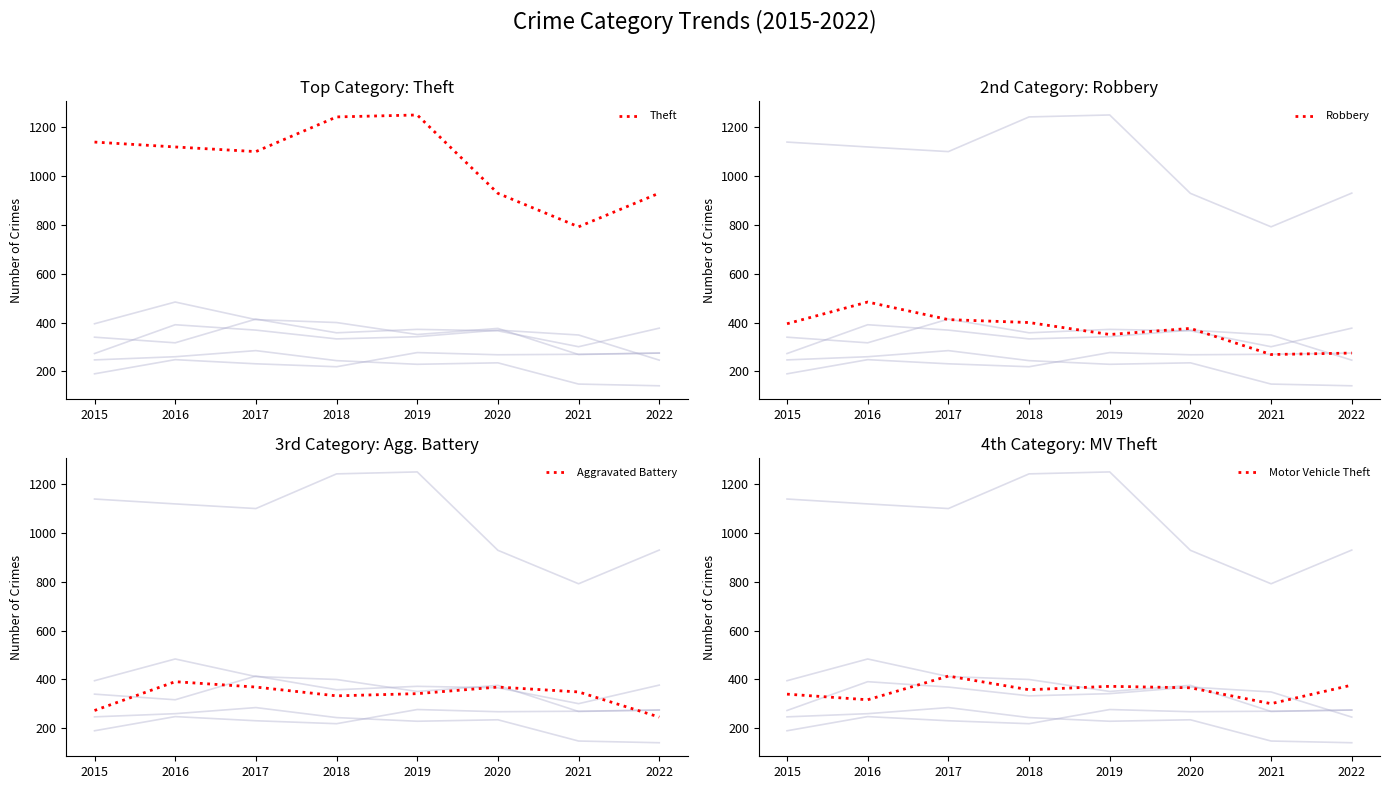

How many values in the Aggravated Battery series are below 349?

4